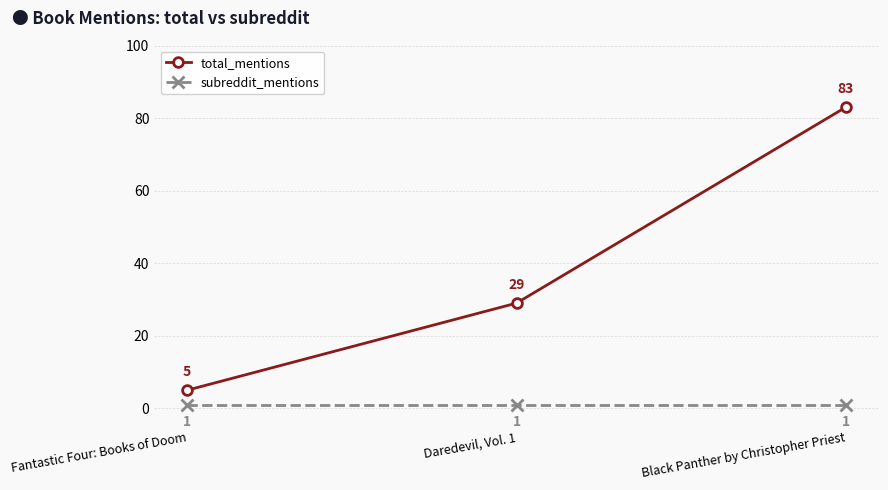

Reading left to right, extract all data points from this chart.

total_mentions: Fantastic Four: Books of Doom=5	Daredevil, Vol. 1=29	Black Panther by Christopher Priest=83
subreddit_mentions: Fantastic Four: Books of Doom=1	Daredevil, Vol. 1=1	Black Panther by Christopher Priest=1